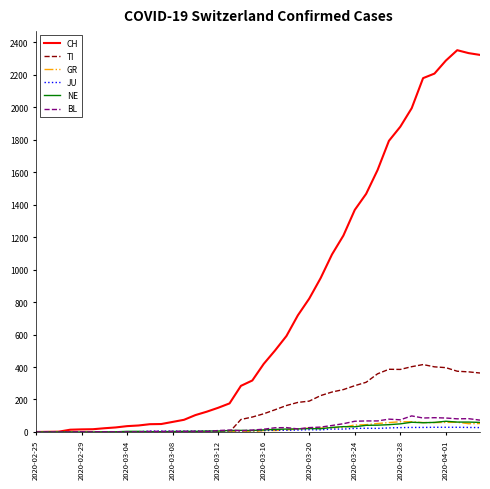

What is the average value of the TI series?

153